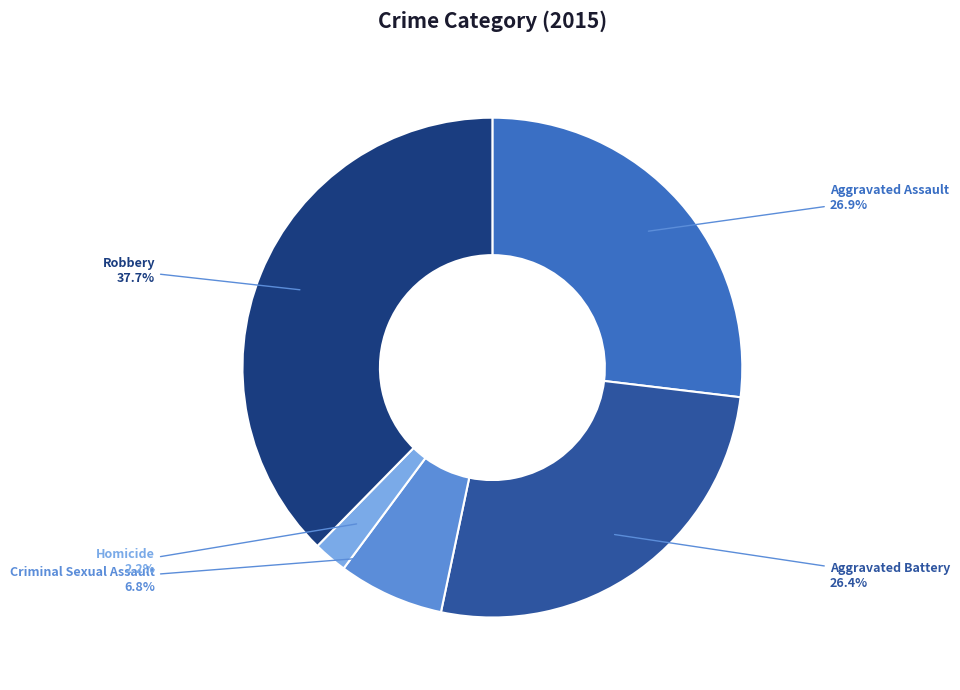

How much of the chart is everything except Aggravated Assault?

73.1%